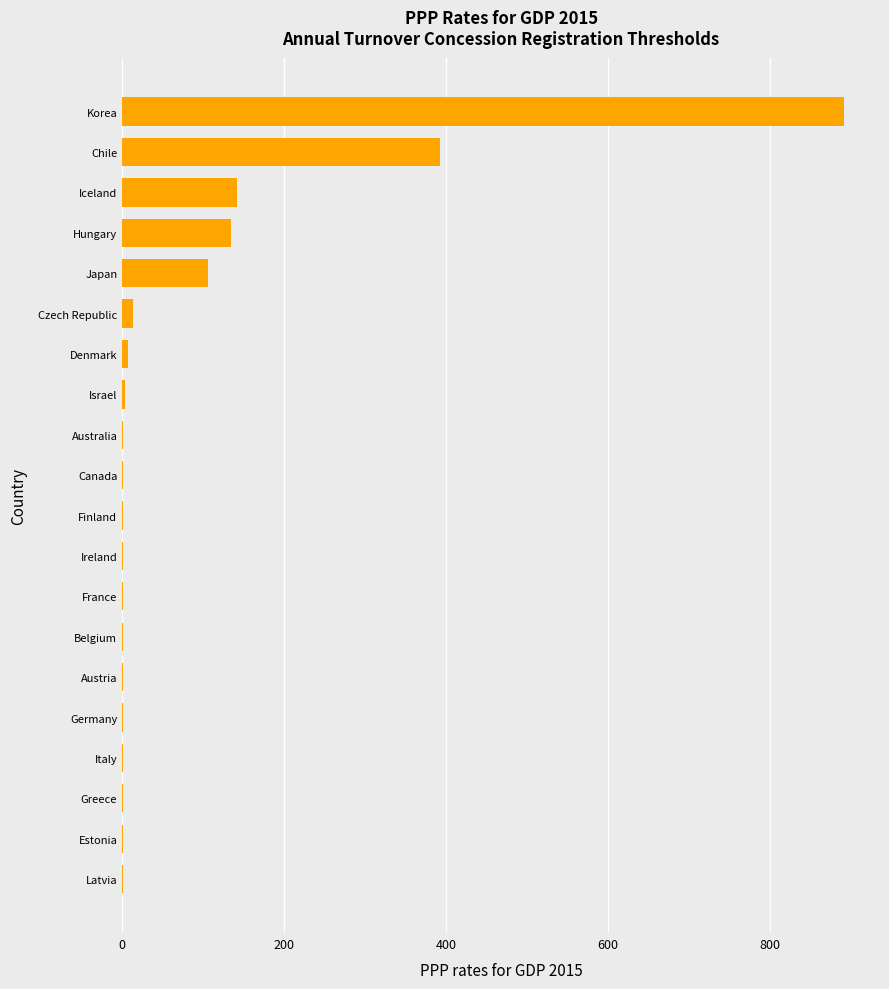

What is the sum of all values?

1699.7